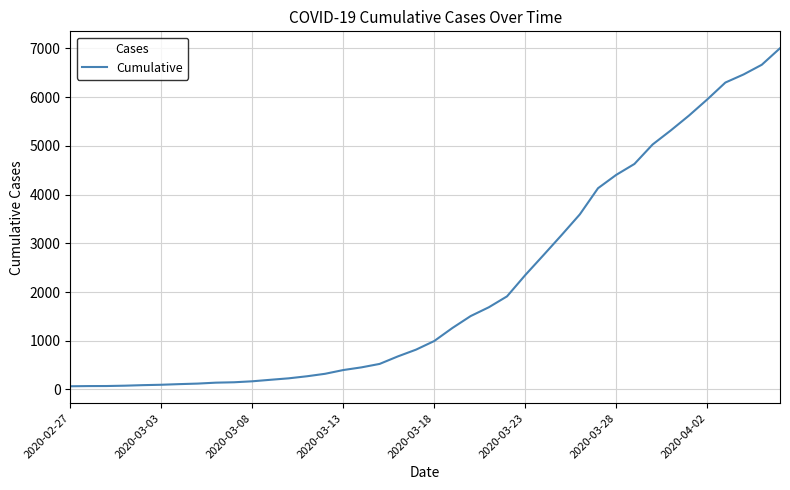

What is the greatest value displayed?

7005